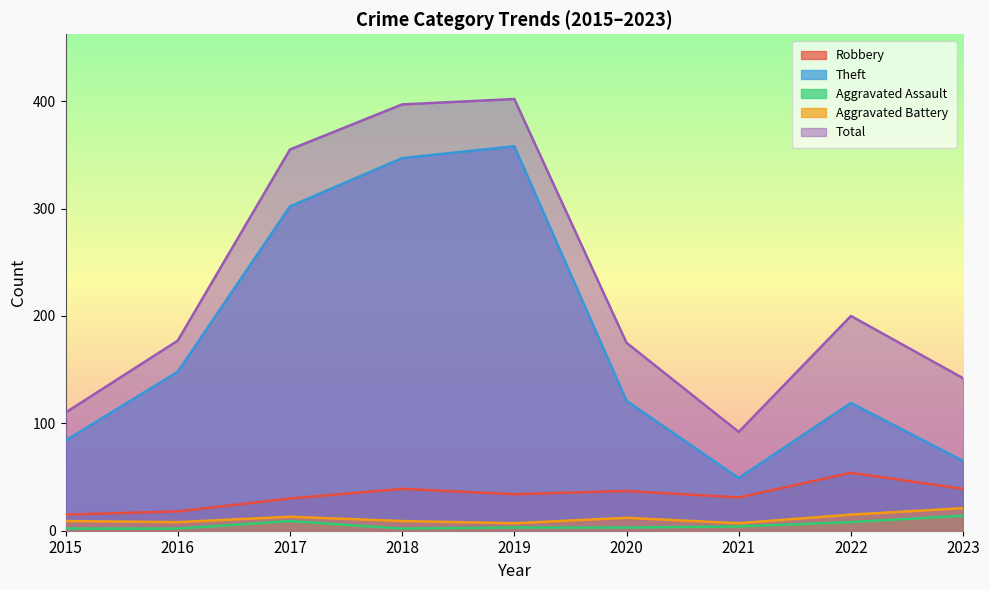

What is the difference between the maximum and second lowest values in the Robbery series?

36